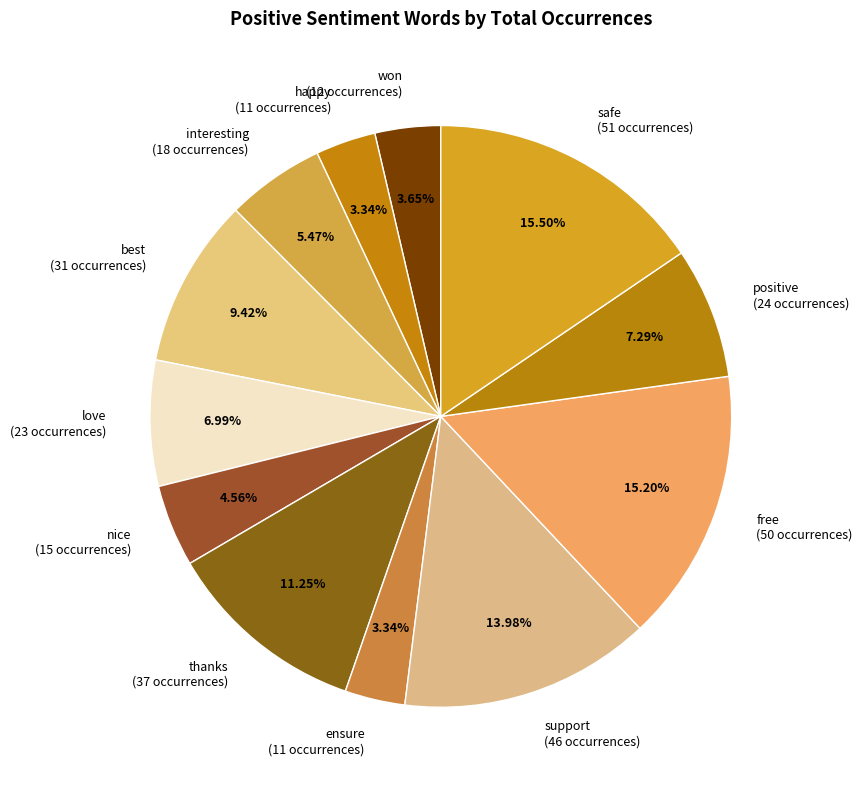

Is it true that interesting is 5% of the pie?

True